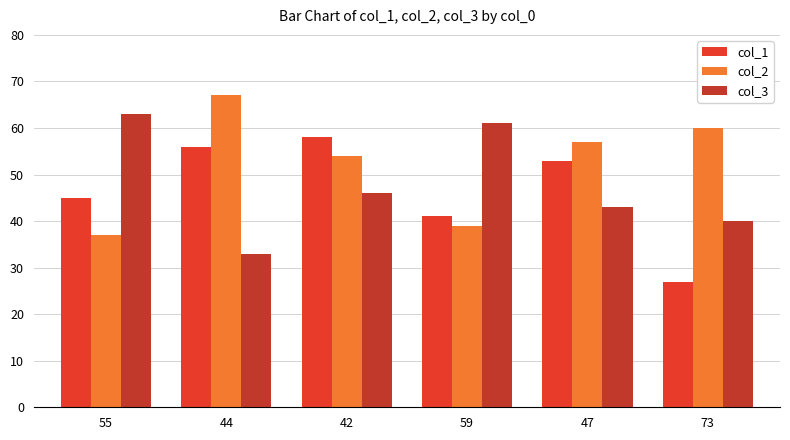

What is the total value across all series at 73?

127